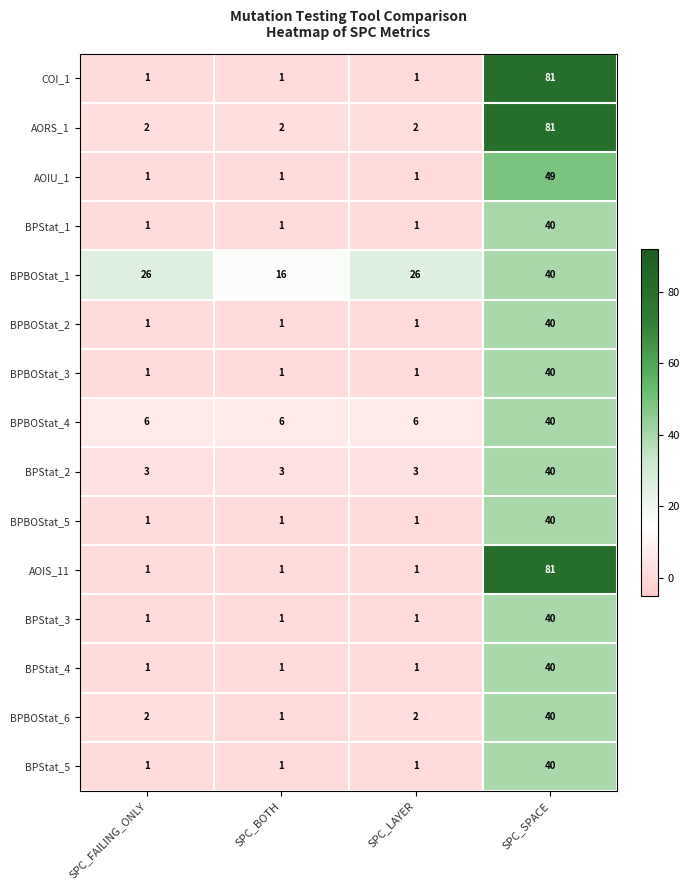

What is the difference between the maximum and minimum values in the BPBOStat_2 series?

39